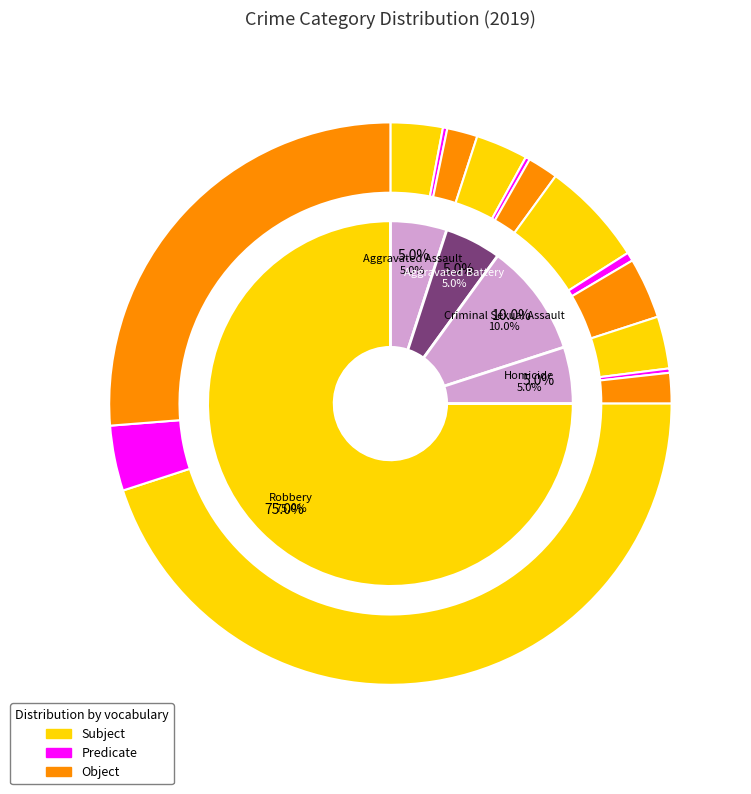

To the nearest percent, what percentage of the pie is Homicide?

5%